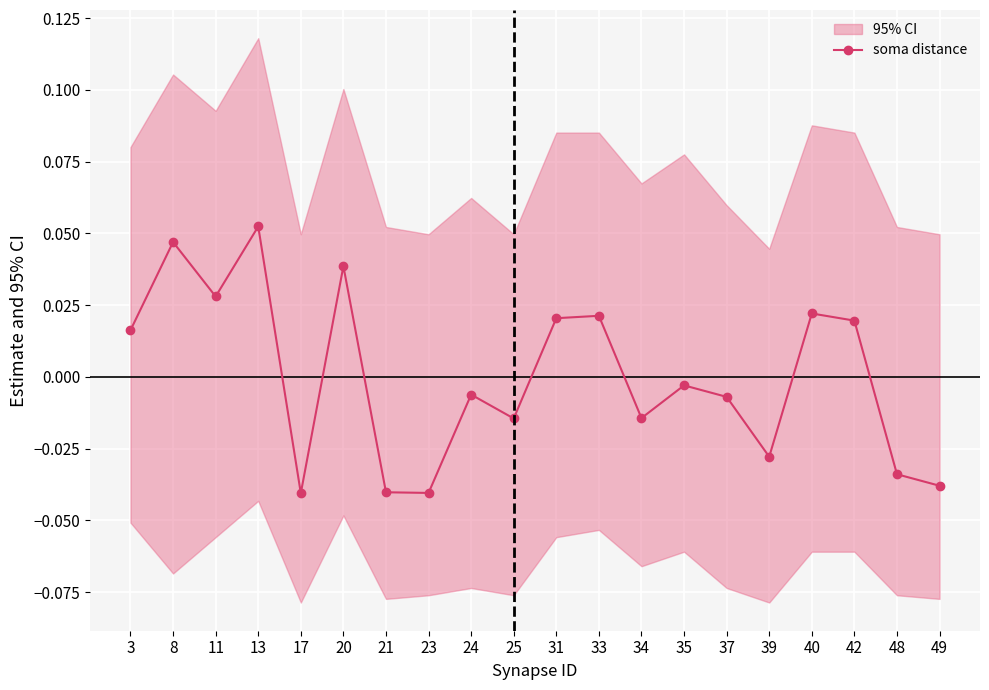

Reading left to right, extract all data points from this chart.

3=0.0	8=0.0	11=0.0	13=0.1	17=-0.0	20=0.0	21=-0.0	23=-0.0	24=-0.0	25=-0.0	31=0.0	33=0.0	34=-0.0	35=-0.0	37=-0.0	39=-0.0	40=0.0	42=0.0	48=-0.0	49=-0.0